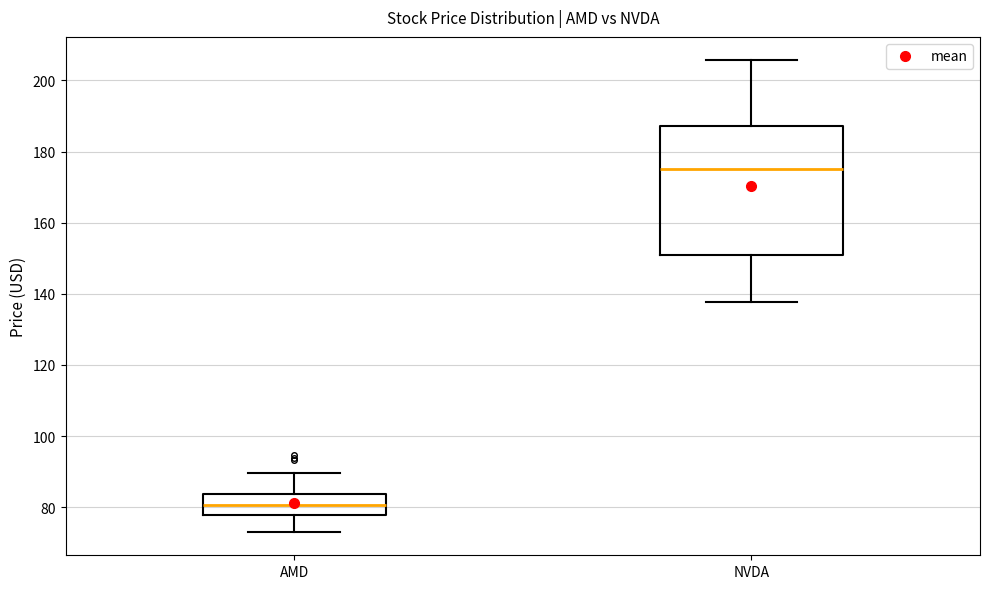

Reading left to right, read every box against the y-axis: the position of its median line, the range the box covers, and the ends of its whiskers. The values are not printed on the chart, so give them approximately, as read against the axis.

AMD: median 80, box 78 to 84, whiskers 74 to 90
NVDA: median 174, box 150 to 188, whiskers 138 to 206